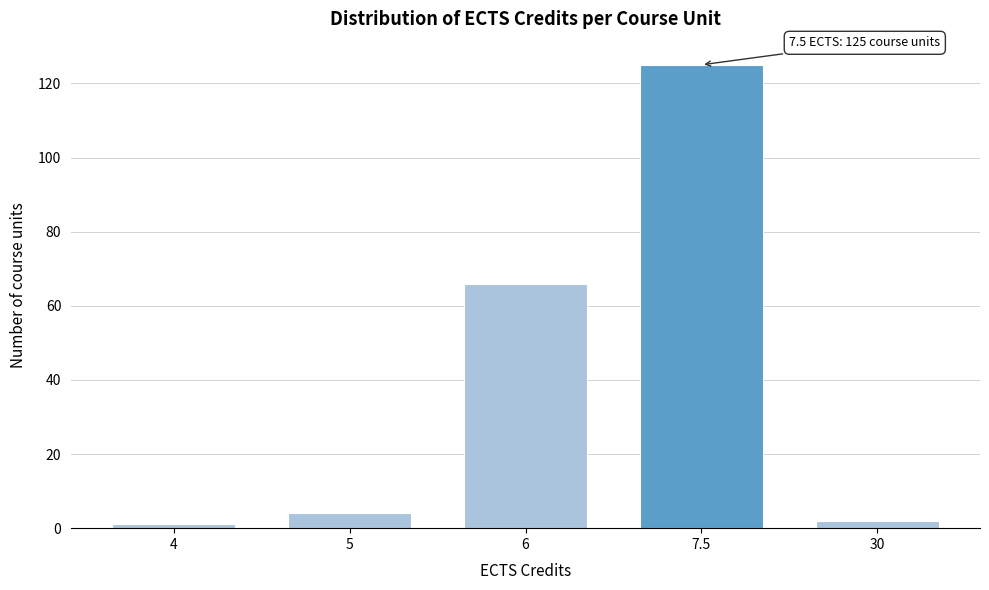

Reading left to right, list all the values displayed in this chart.

1	4	66	125	2